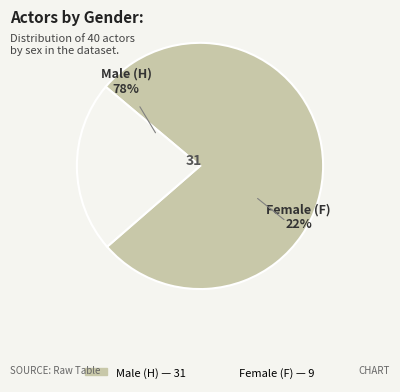

Which category has the biggest portion of the pie?

H